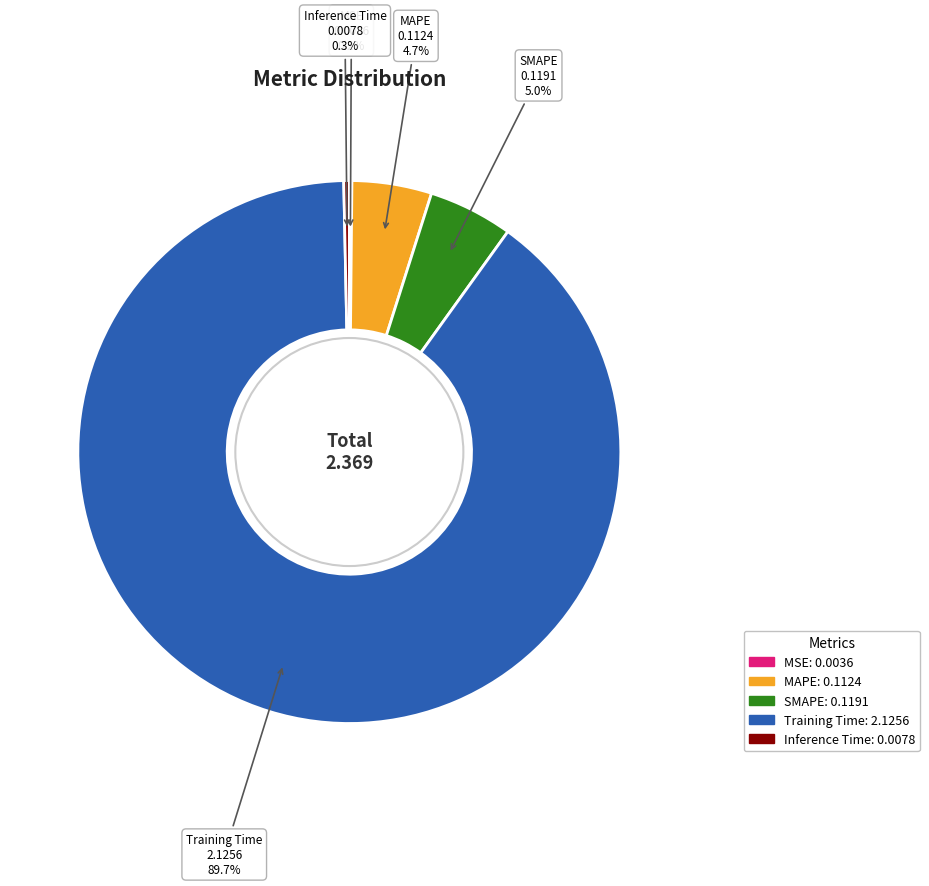

What portion of the pie excludes MAPE?

95.3%